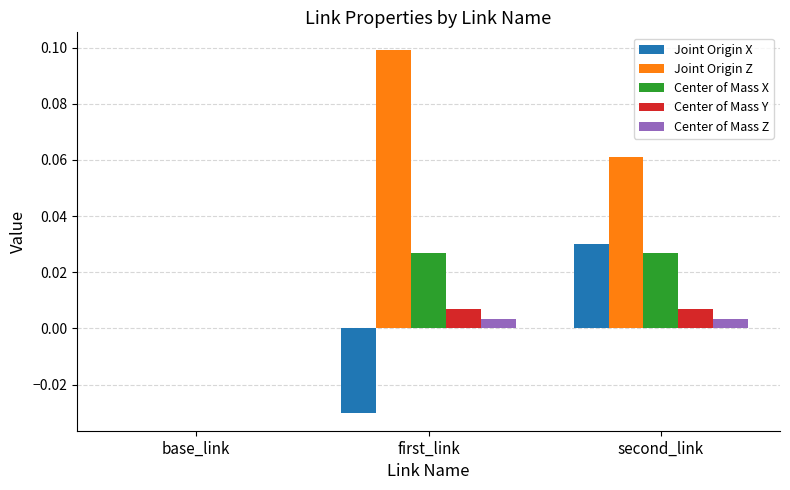

How many distinct data groups are displayed?

5